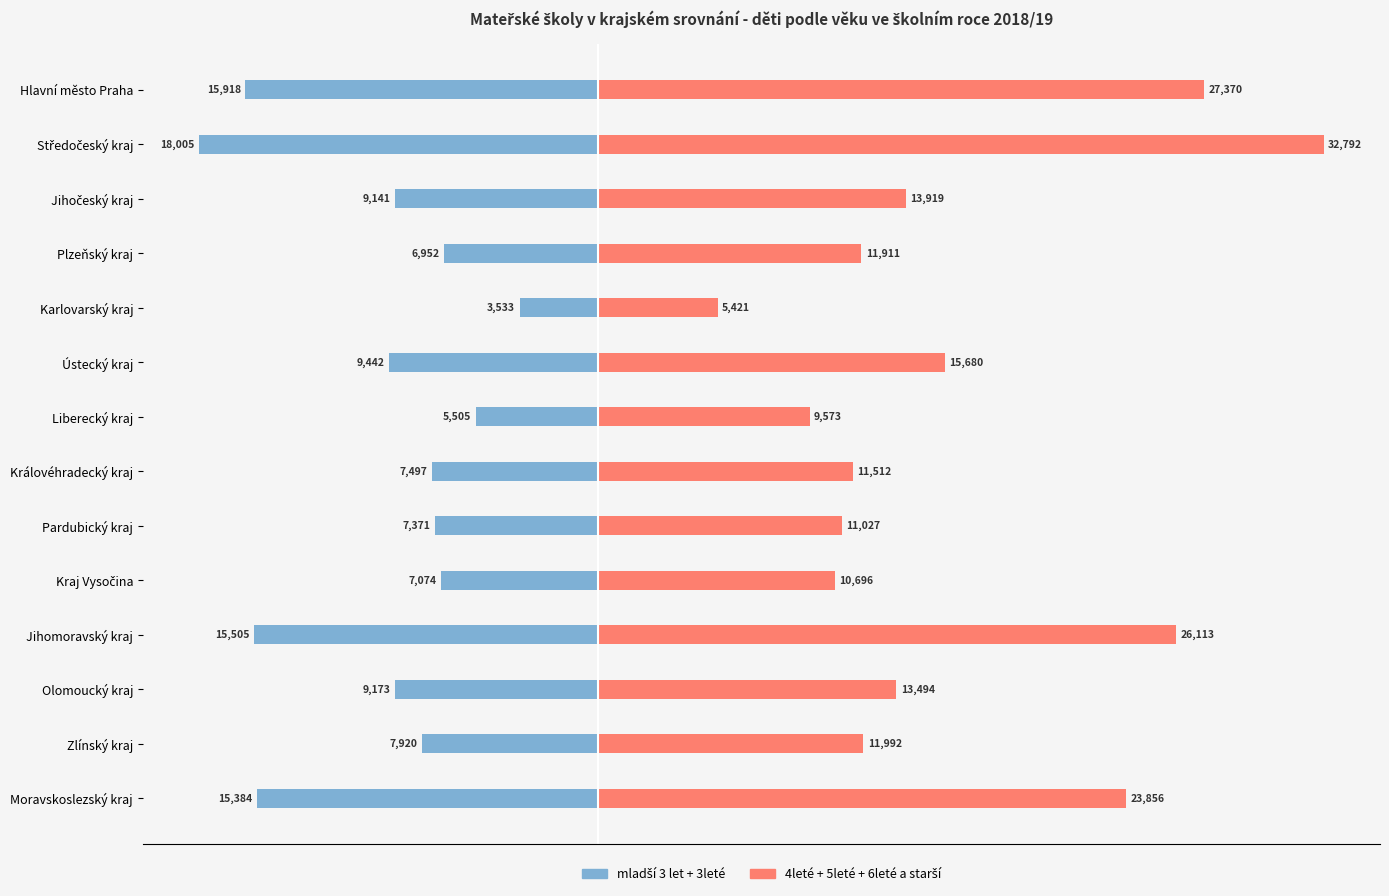

Rank the series by their maximum value, from lowest to highest.

mladší 3 let + 3leté, 4leté + 5leté + 6leté a starší